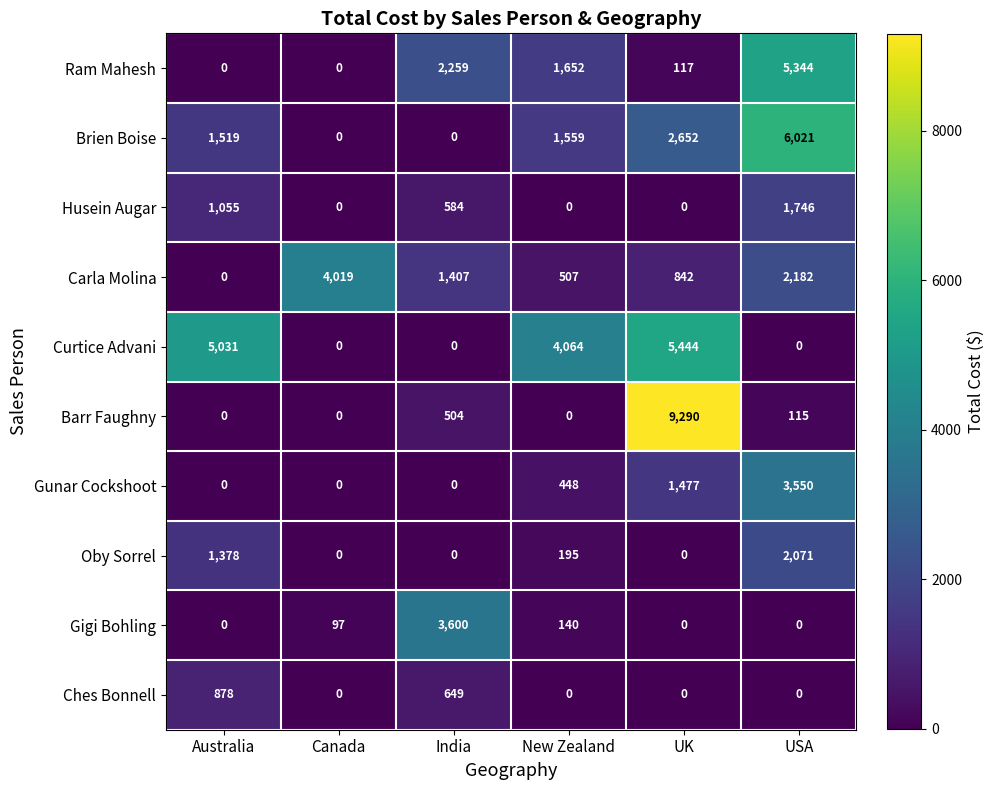

What is the sum of all Gunar Cockshoot values?

5475